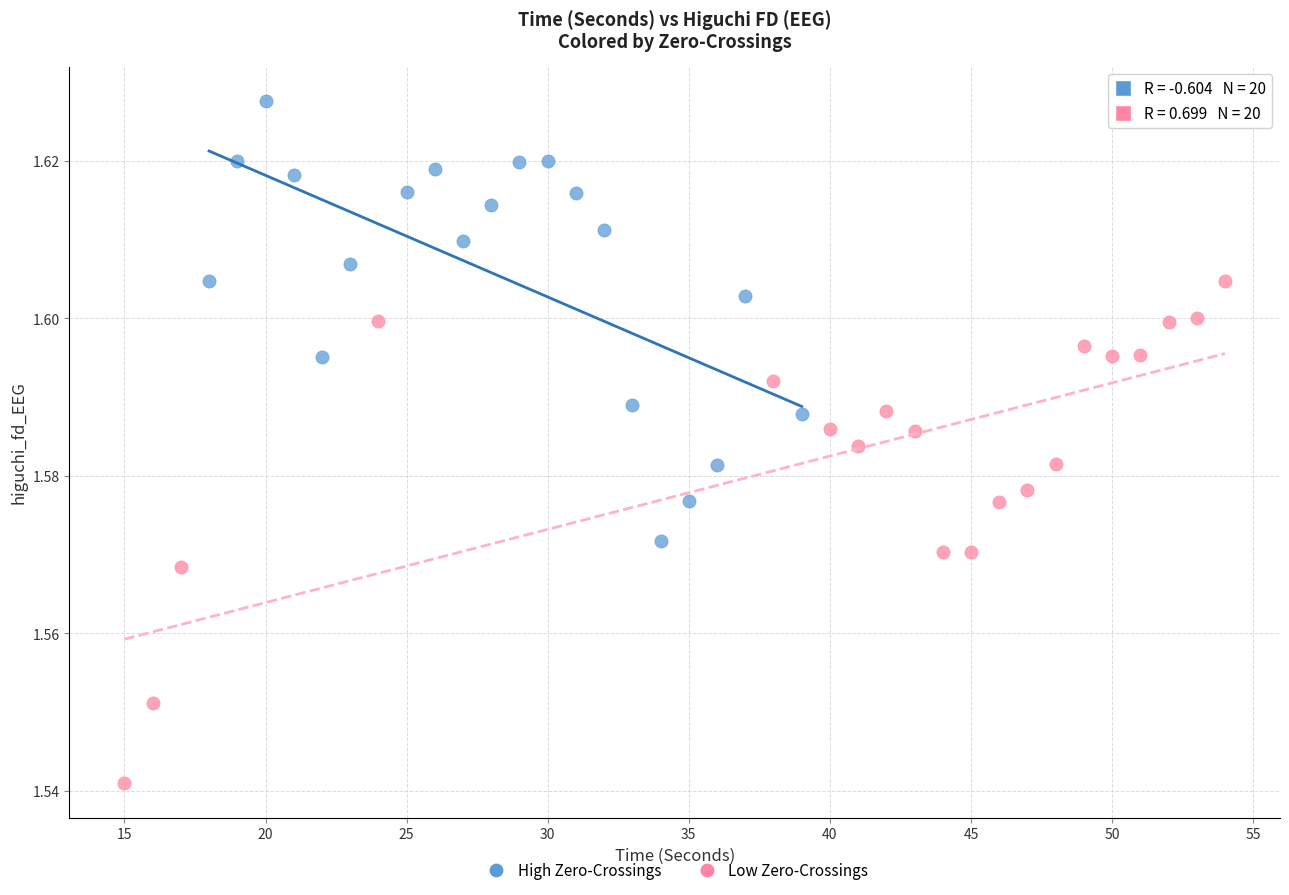

Which series reaches the minimum Y coordinate?

Low Zero-Crossings